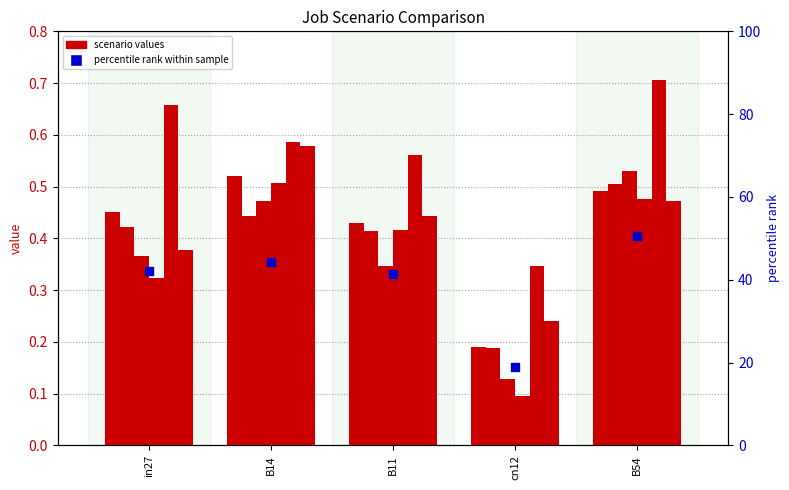

What is the total value across all series at B14?

44.8